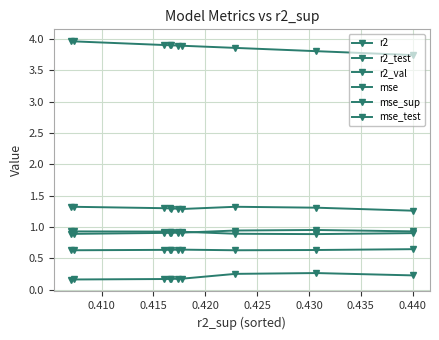

How many lines are shown in the chart?

6